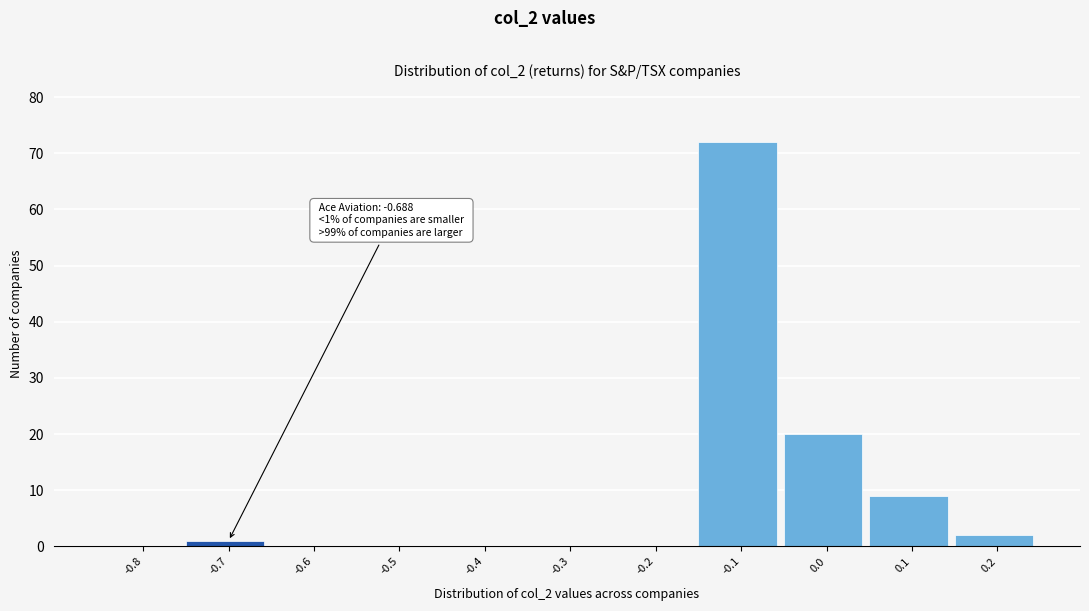

Reading left to right, extract all data points from this chart.

-0.8=0	-0.7=1	-0.6=0	-0.5=0	-0.4=0	-0.3=0	-0.2=0	-0.1=72	0.0=20	0.1=9	0.2=2